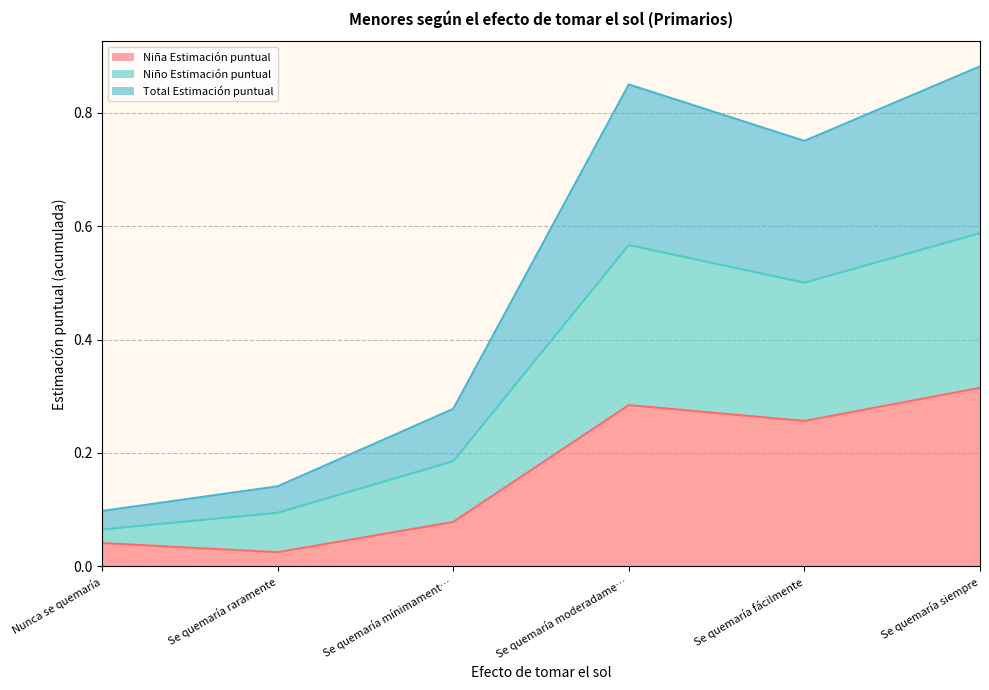

At which label does Niña Estimación puntual reach its peak?

Se quemaría siempre